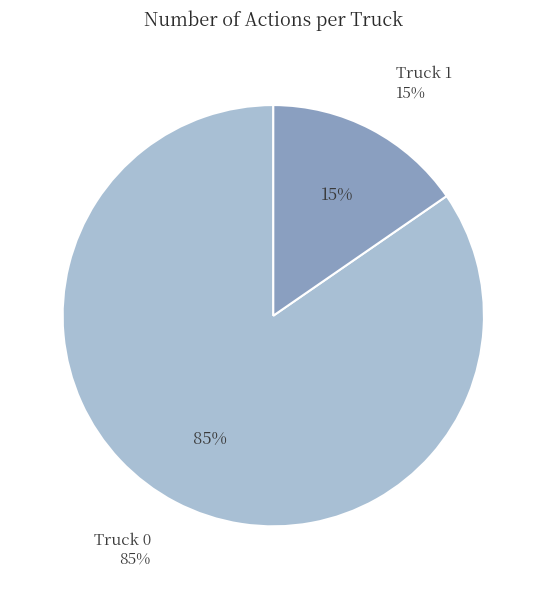

What is the total percentage of Truck 1 and Truck 0?

100.0%